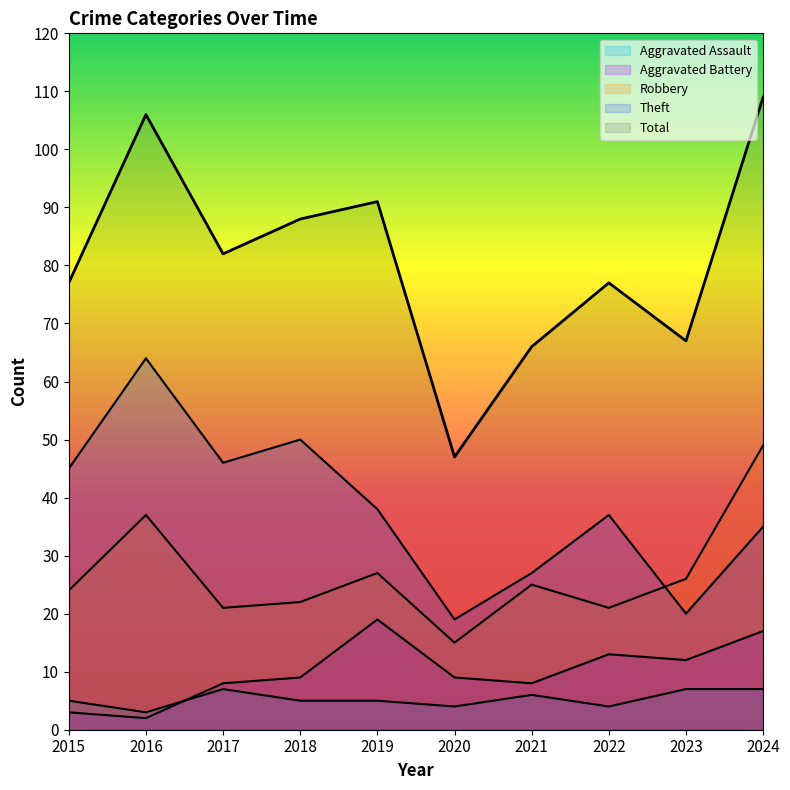

What is the spread (max minus min) of values at 2016?

104